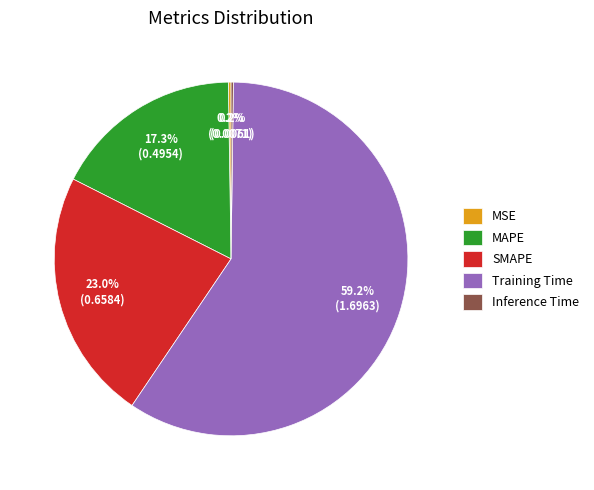

Which slice is the largest?

Training Time